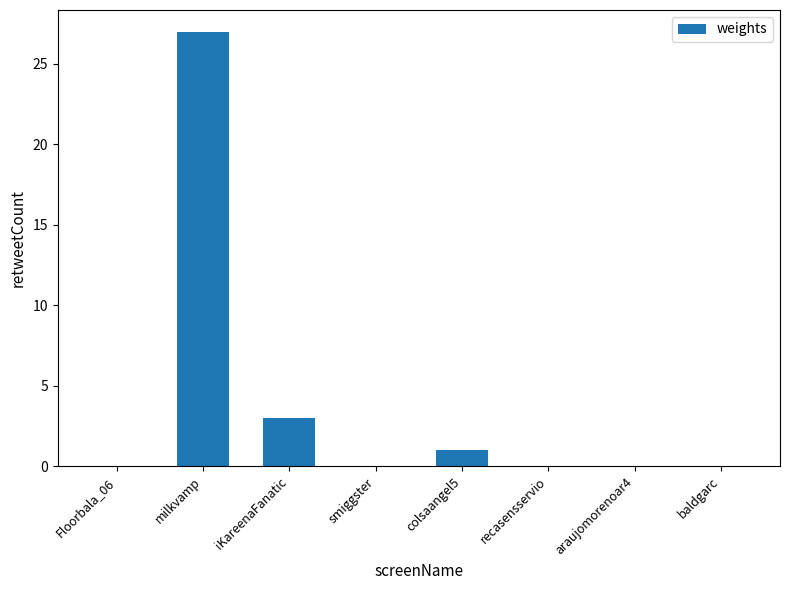

How many categories are shown in the chart?

8